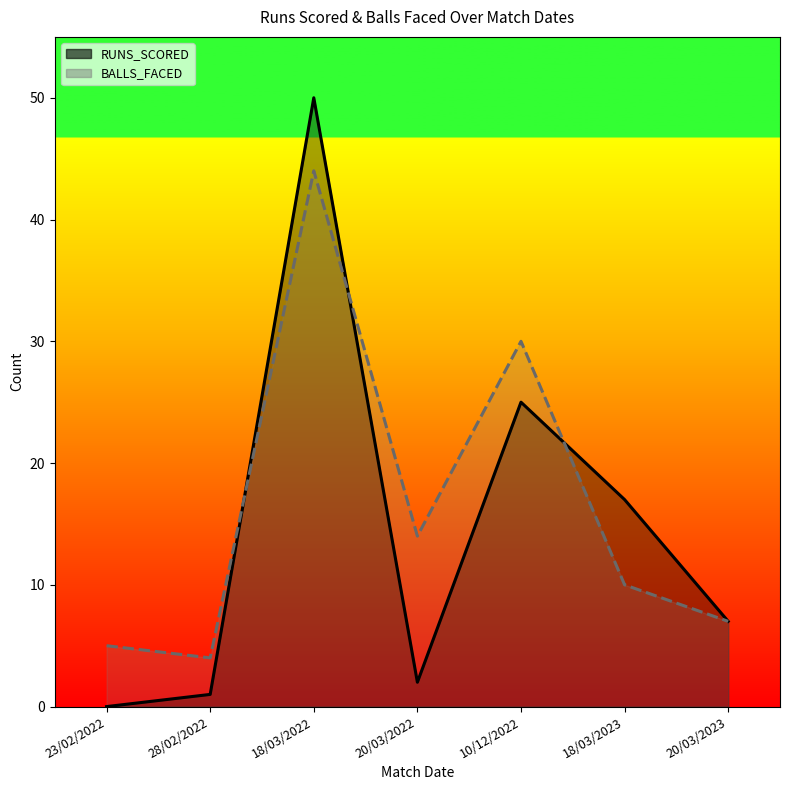

At which category does the chart reach its peak across all series?

18/03/2022